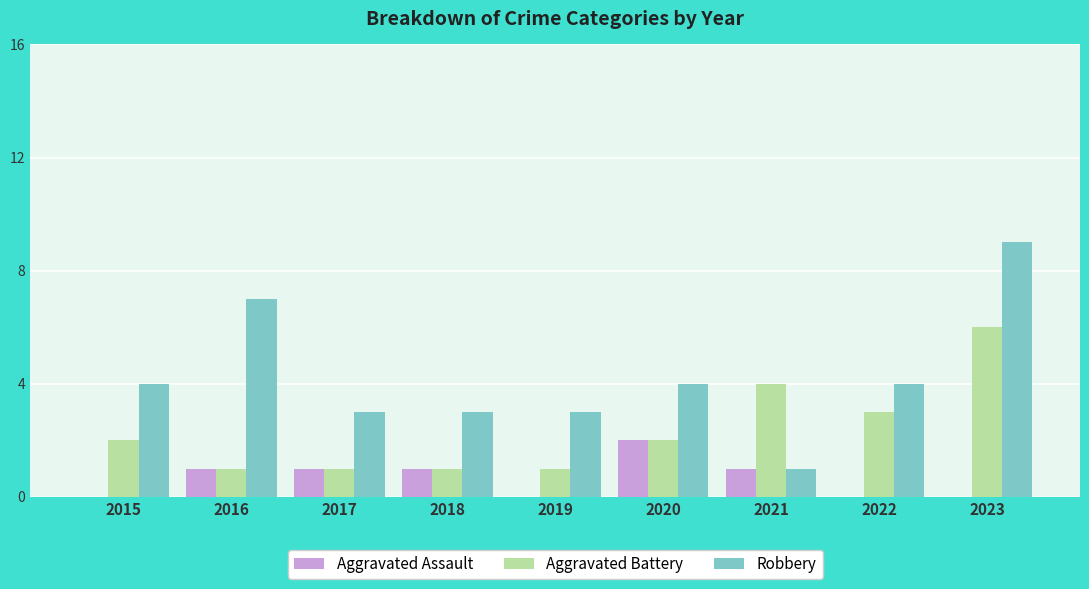

What is the maximum value shown in the chart?

9